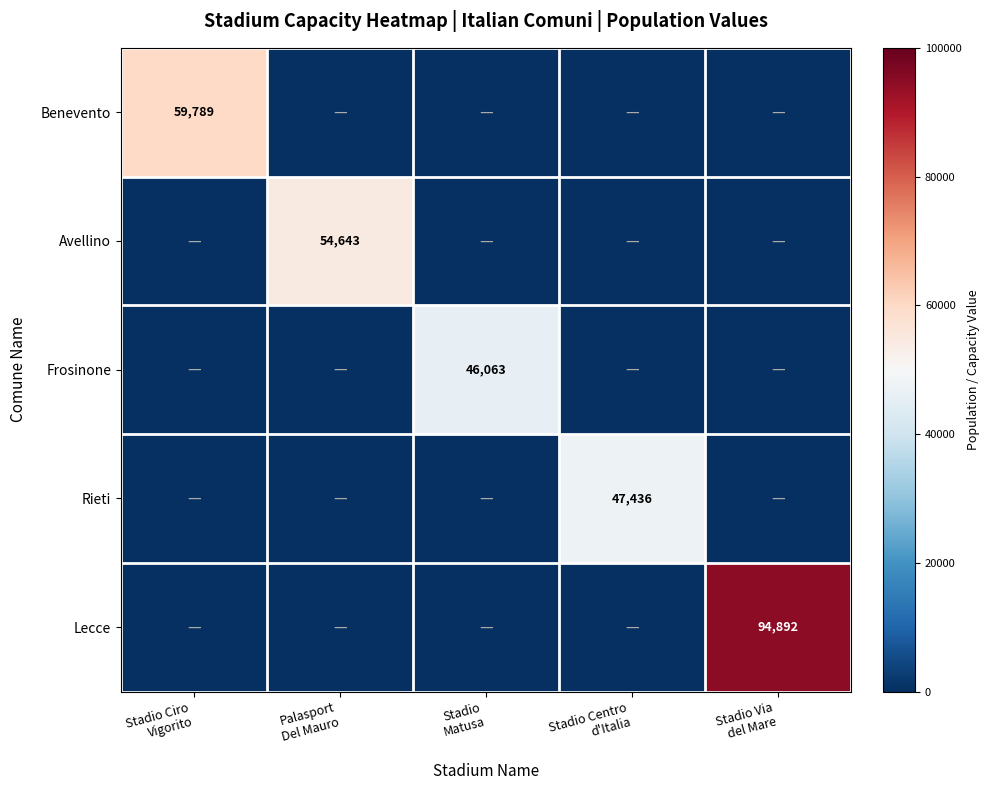

Count the number of data series in this chart.

5